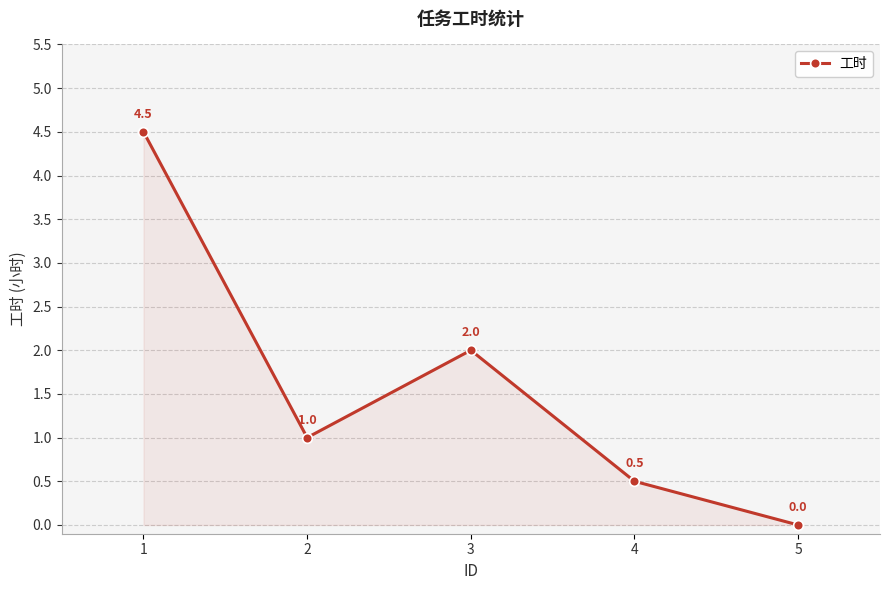

How many categories are shown in the chart?

5